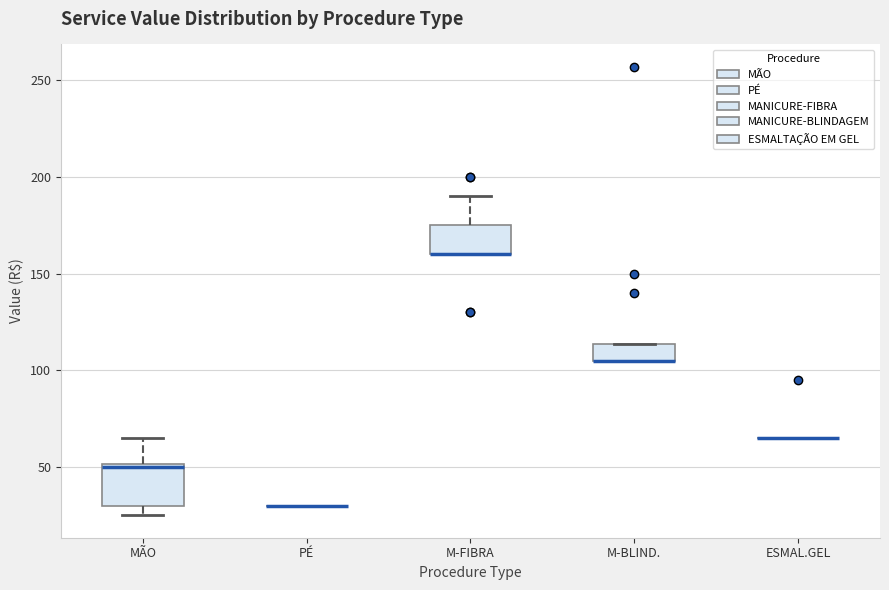

Comparing the boxes themselves (not the whiskers), which one is the tallest?

MÃO